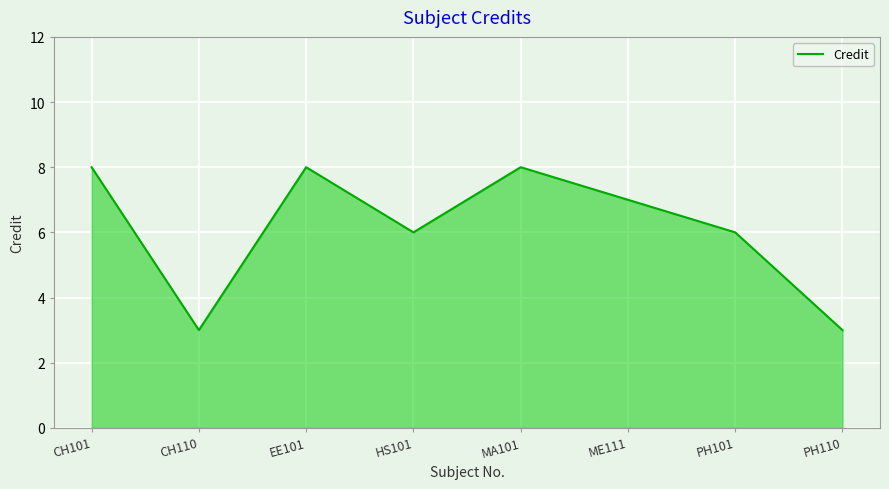

How many categories are shown in the chart?

8